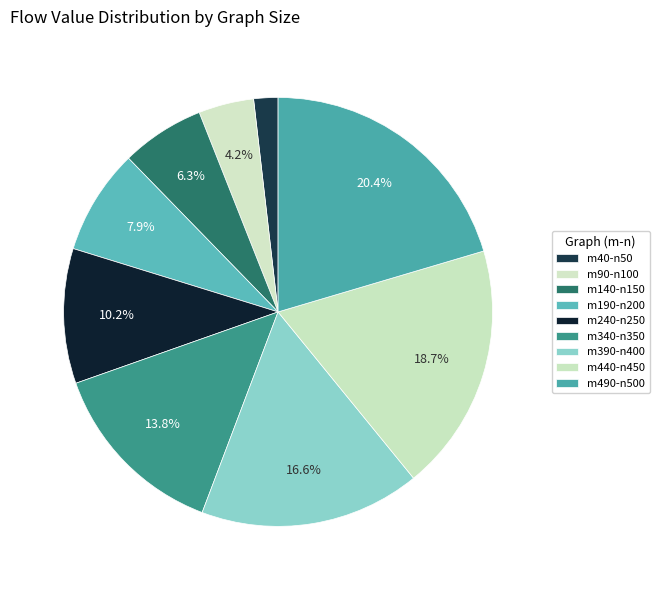

Count the number of slices in the pie.

9